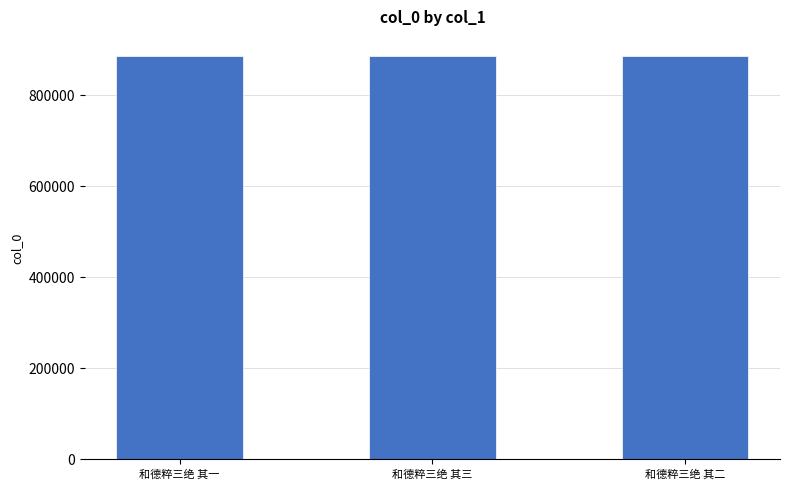

What is the value of the 2nd bar from the left?

884981